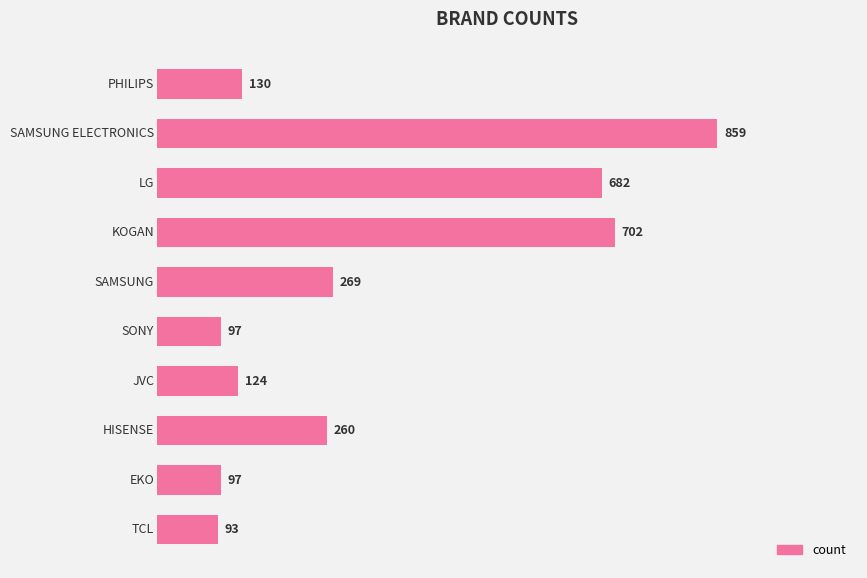

What is the smallest value displayed?

93